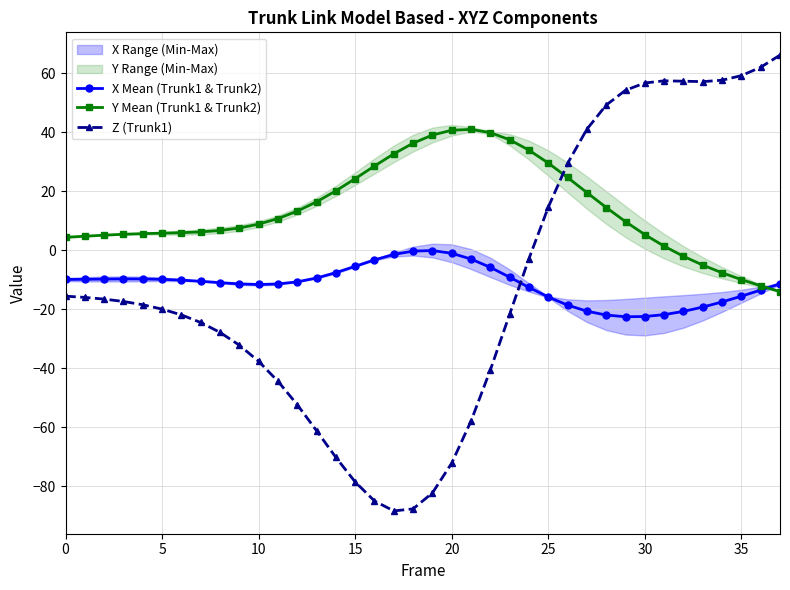

True or false: X Mean (Trunk1 & Trunk2) and Z (Trunk1) cross at least once.

True